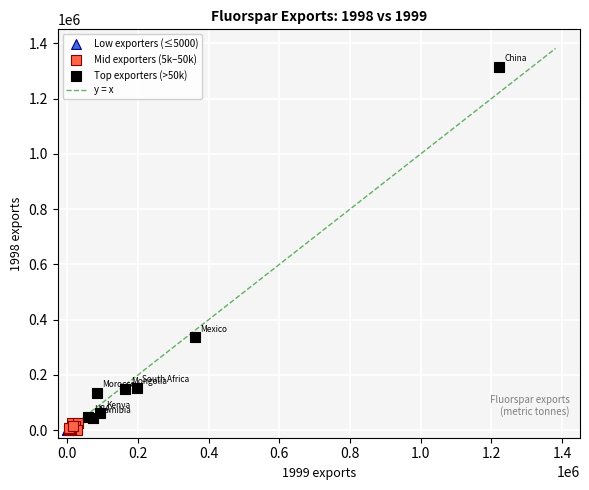

Which series reaches the maximum Y coordinate?

Top exporters (>50k)